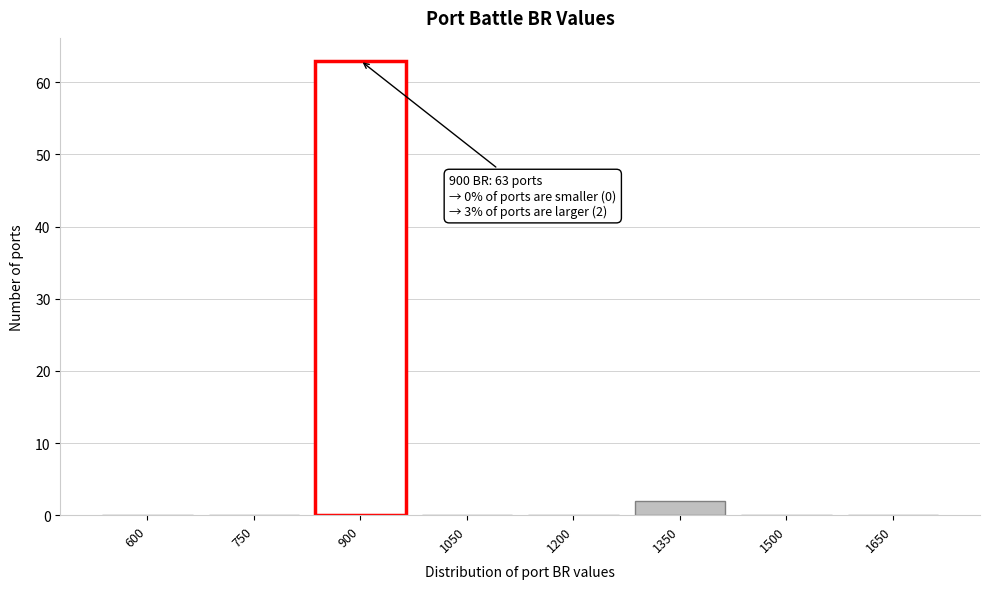

Reading right to left, extract all data points from this chart.

1650=0	1500=0	1350=2	1200=0	1050=0	900=63	750=0	600=0